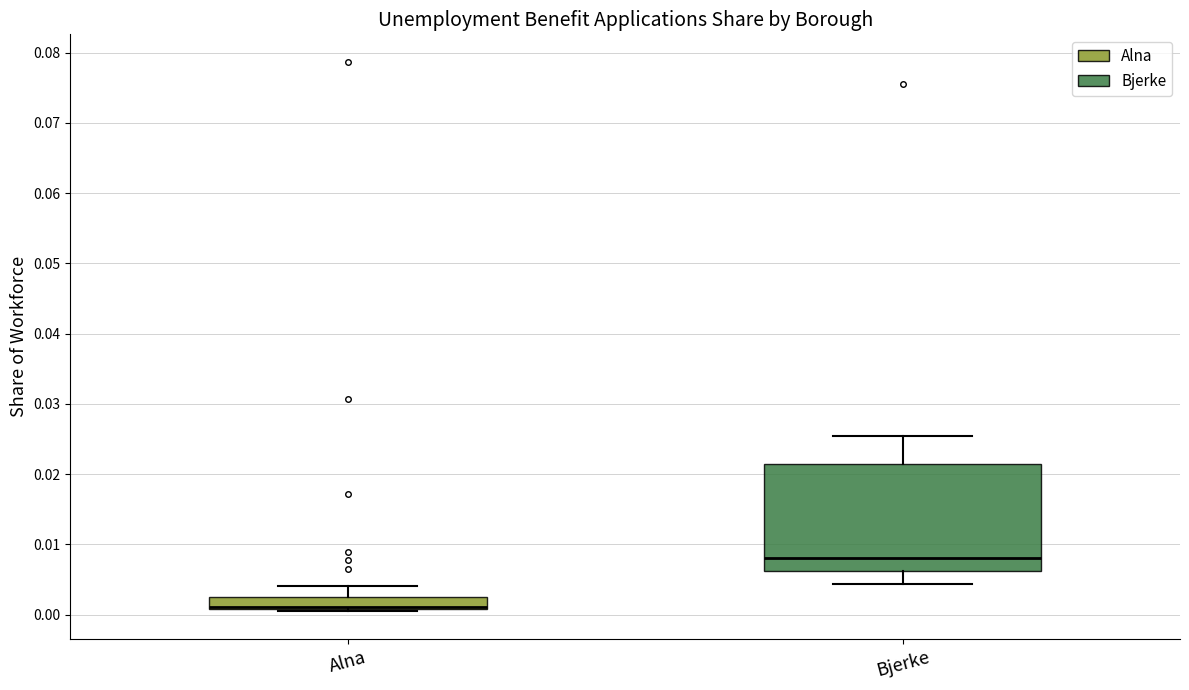

Comparing the boxes themselves (not the whiskers), which one is the tallest?

Bjerke